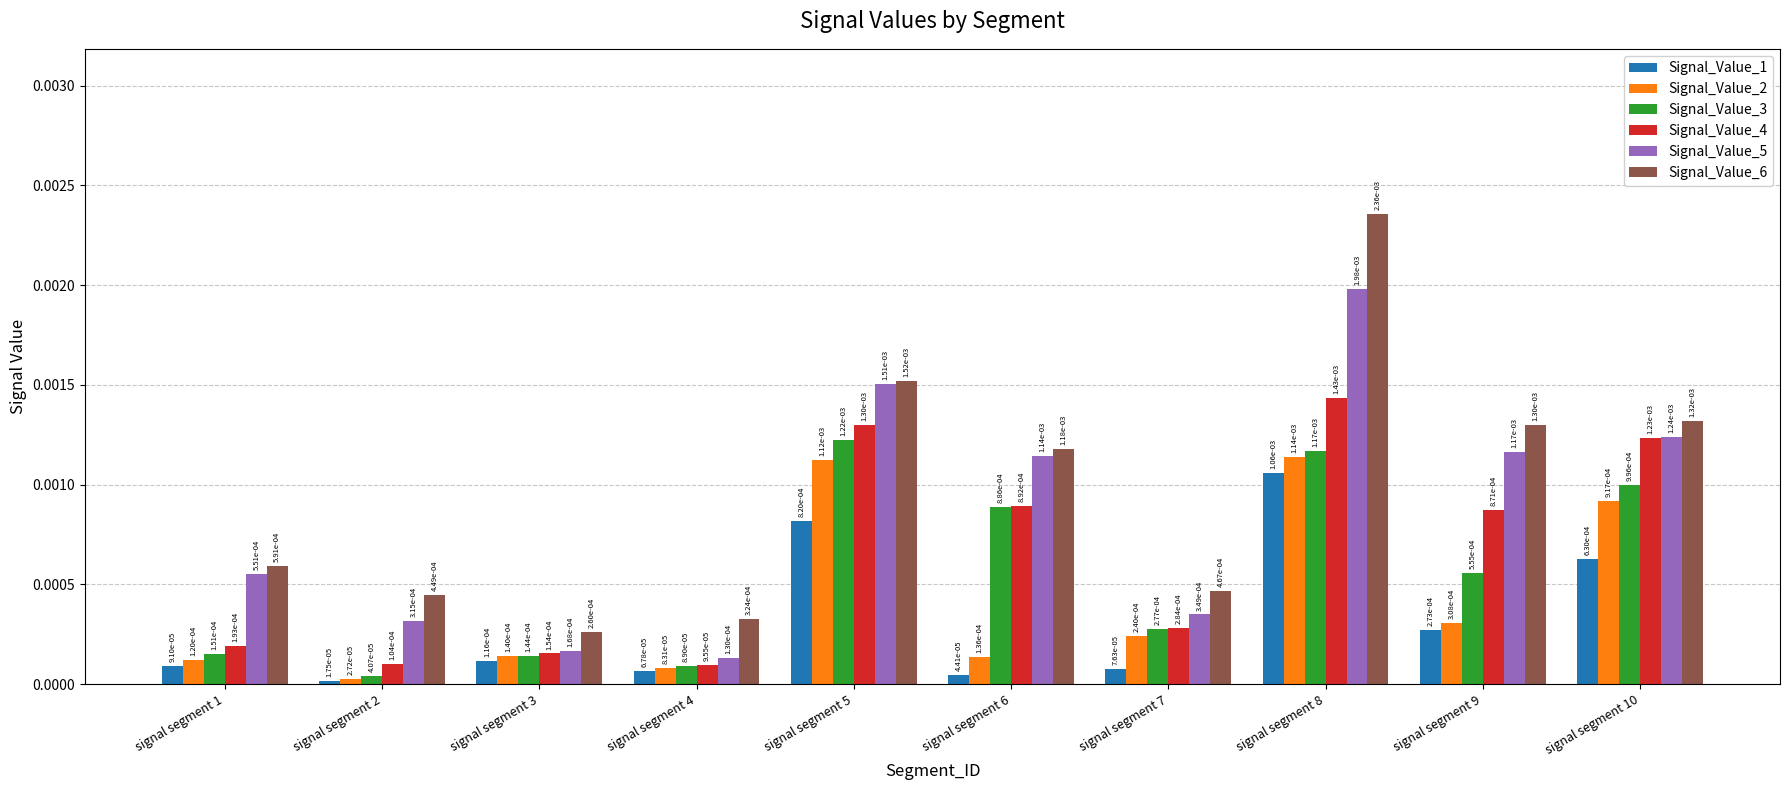

Count the Signal_Value_6 values in the range 0 to 1.

10